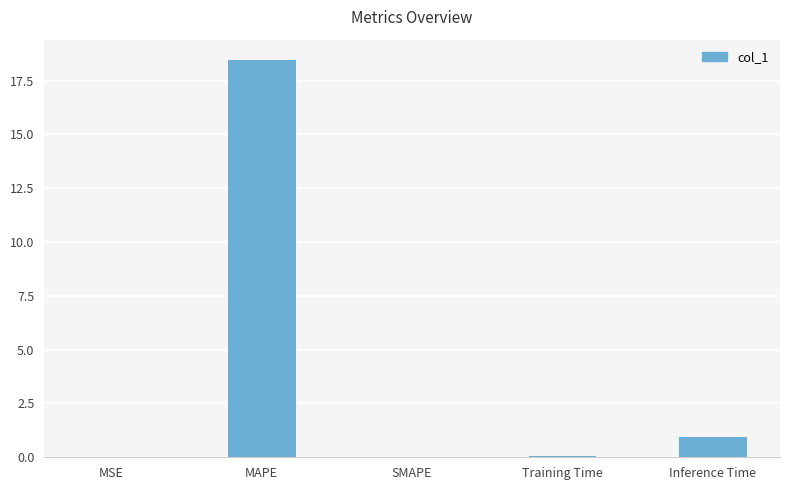

Where is the data nearest to the value 9?

Inference Time